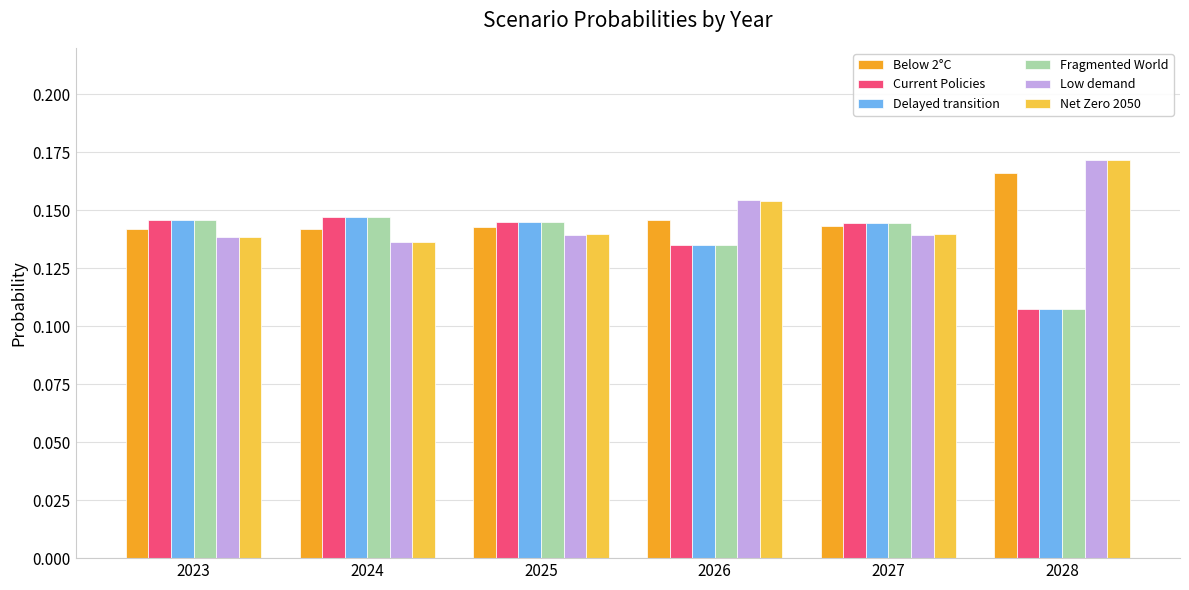

What is the sum of all Delayed transition values?

0.8